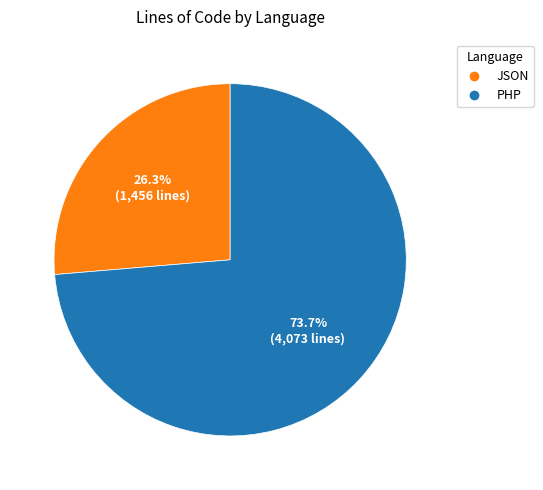

To the nearest percent, what percentage of the pie is JSON?

26%